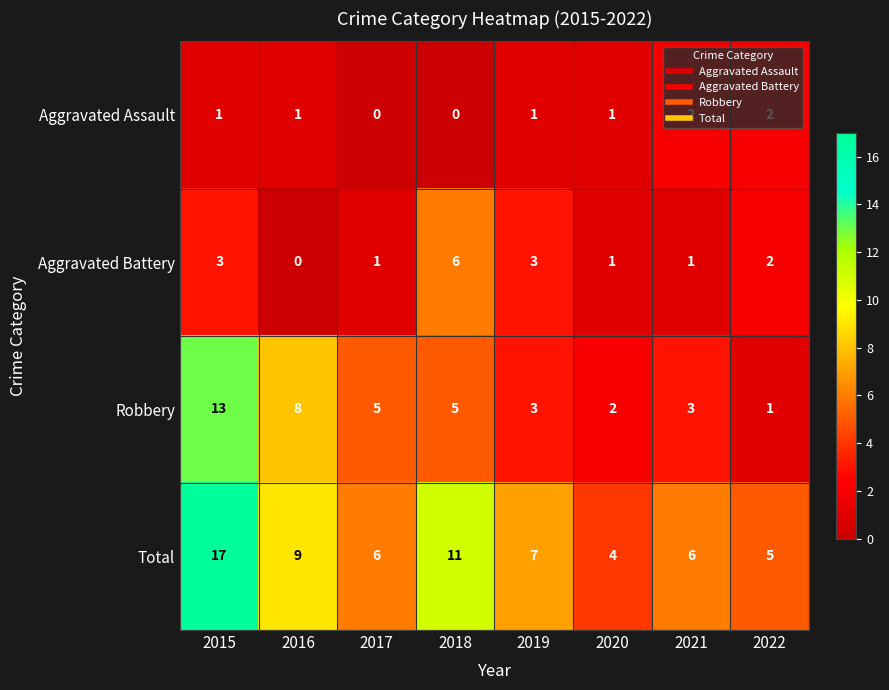

What is the total value across all series at 2018?

22